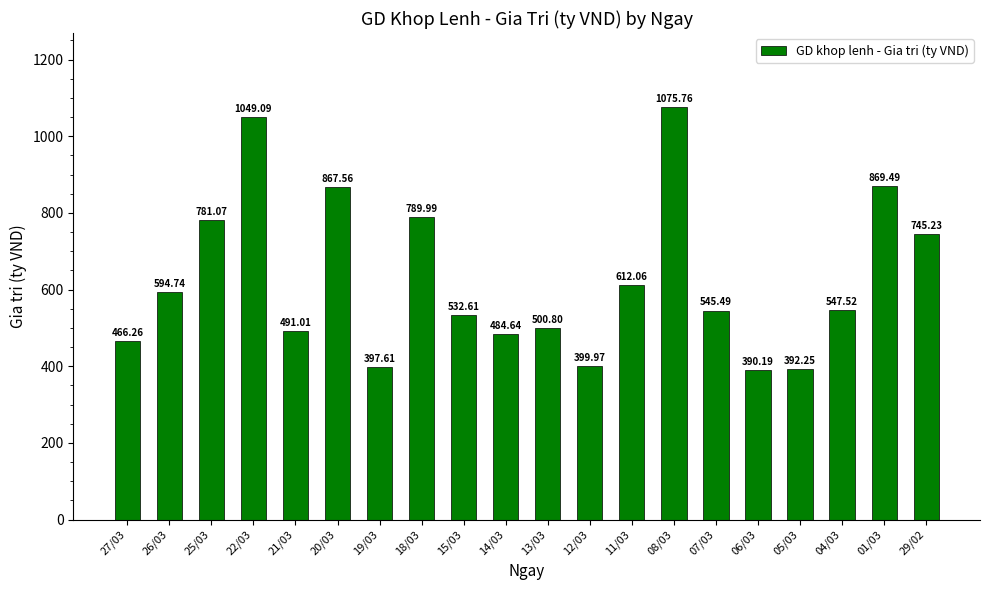

What is the value of the 12th bar from the left?

400.0